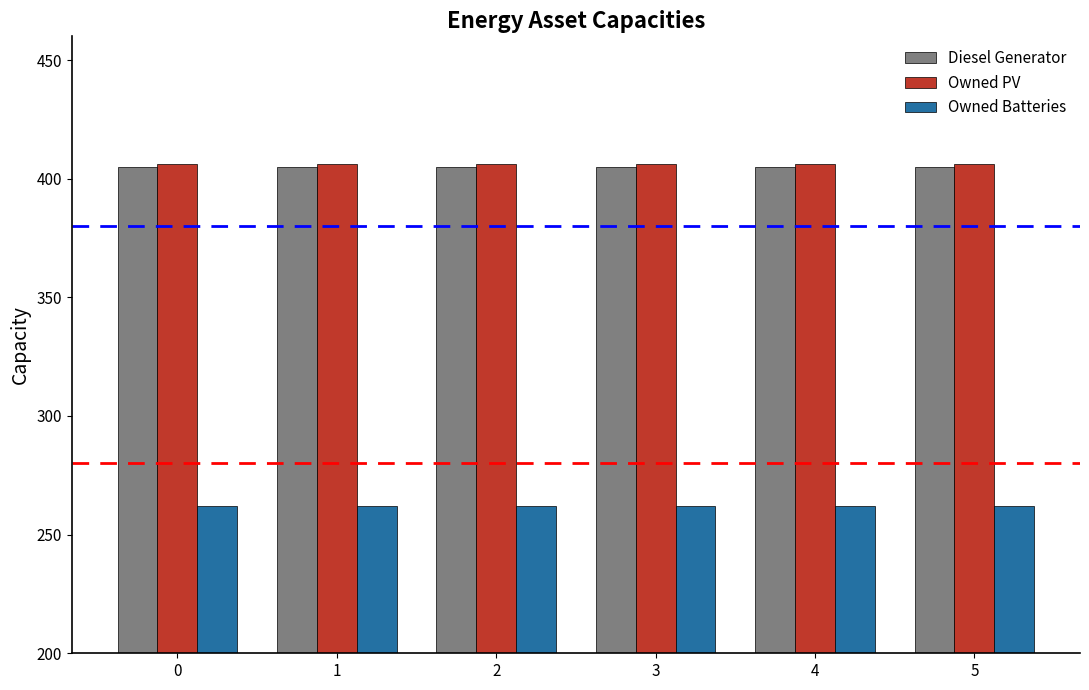

Is the value of Owned PV at 3 greater than the value of Owned Batteries at 4?

Yes